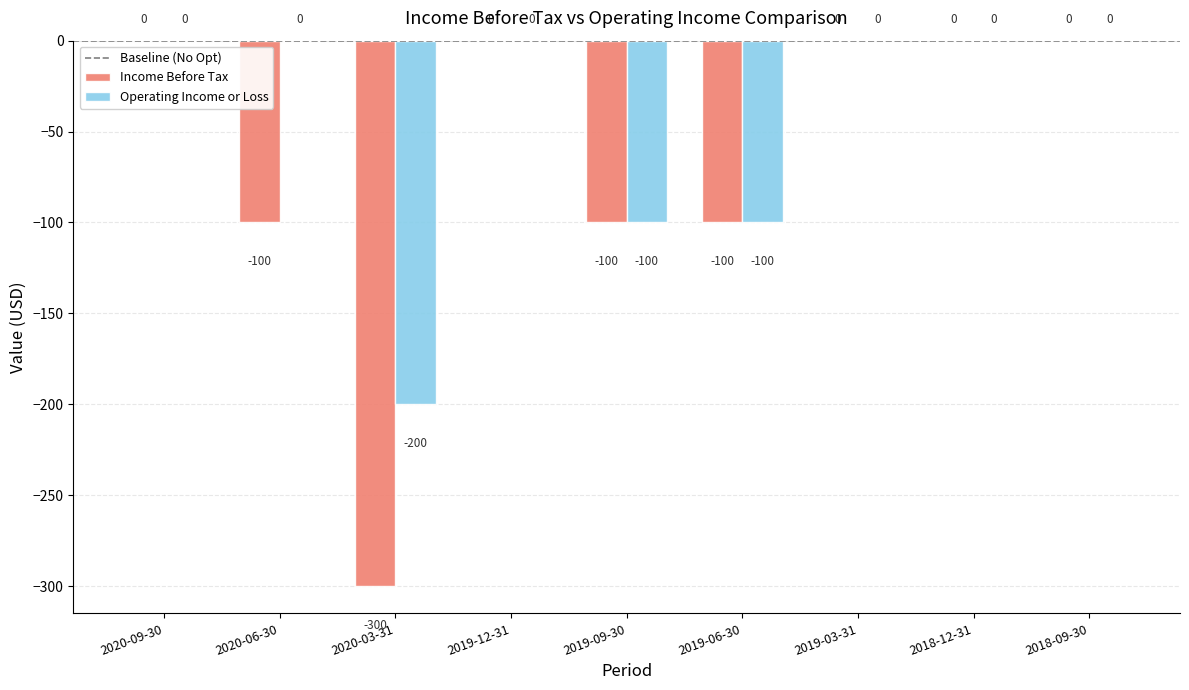

Is it true that Income Before Tax equals -208 at 2020-09-30?

False